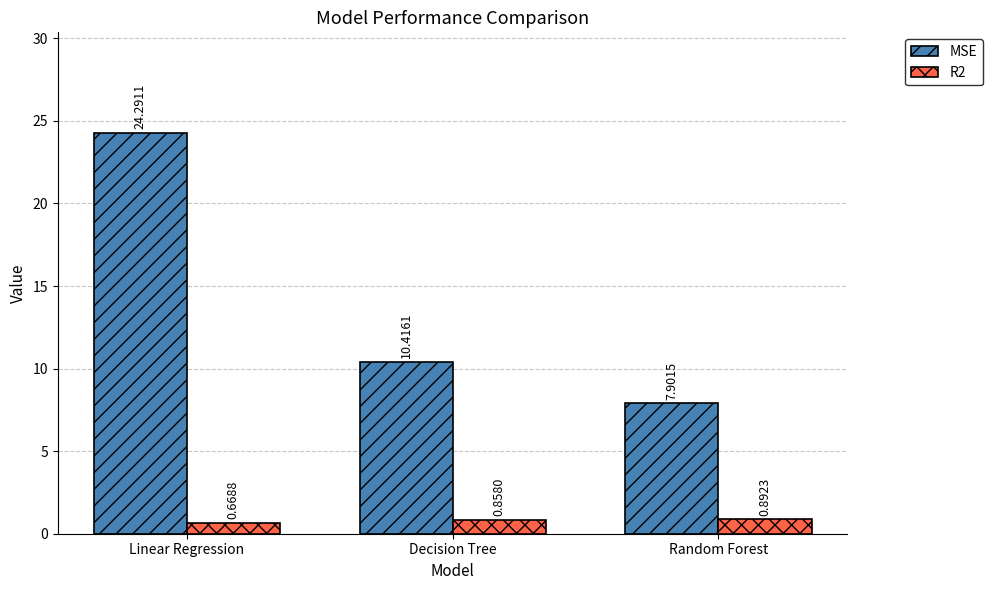

Rank the series by their average value, from lowest to highest.

R2, MSE